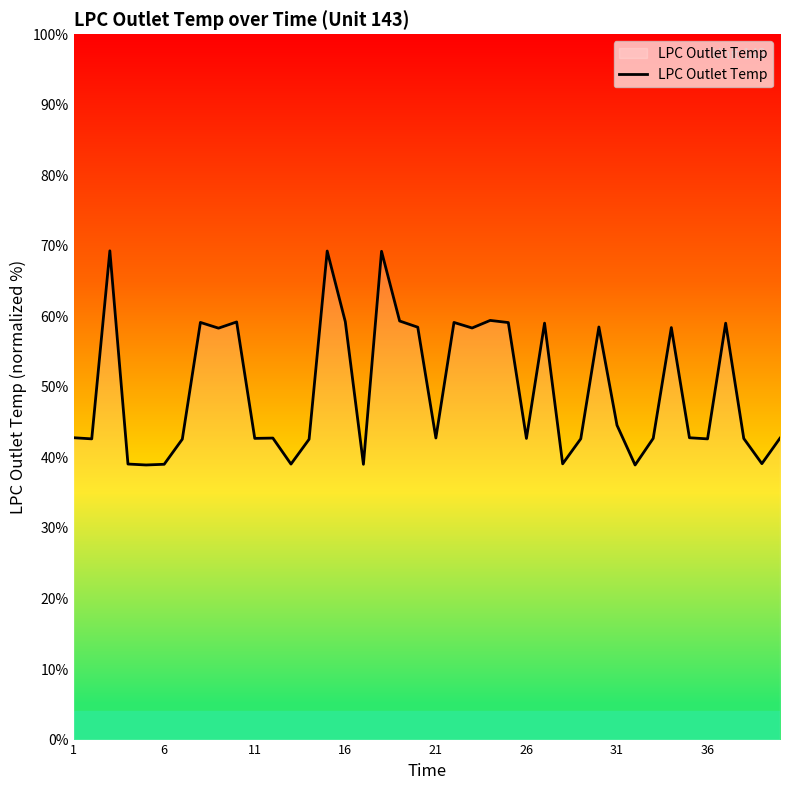

What is the difference between the maximum and minimum values?

30.4